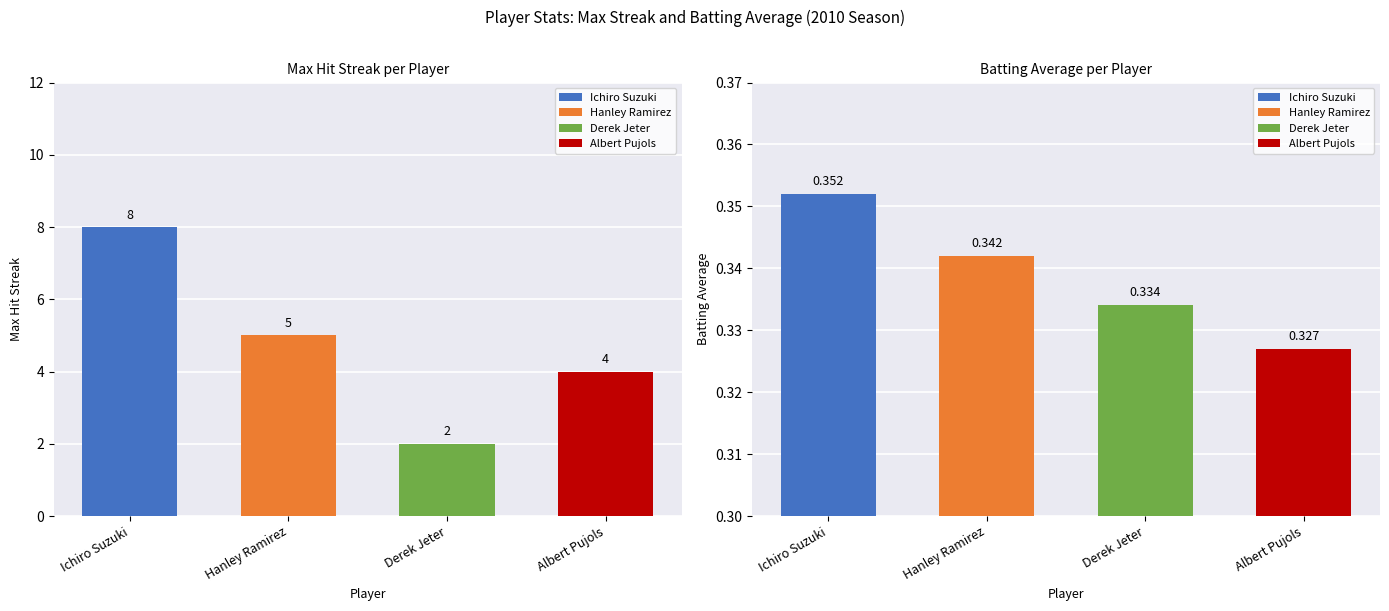

Which series has the widest spread of values?

Max Streak